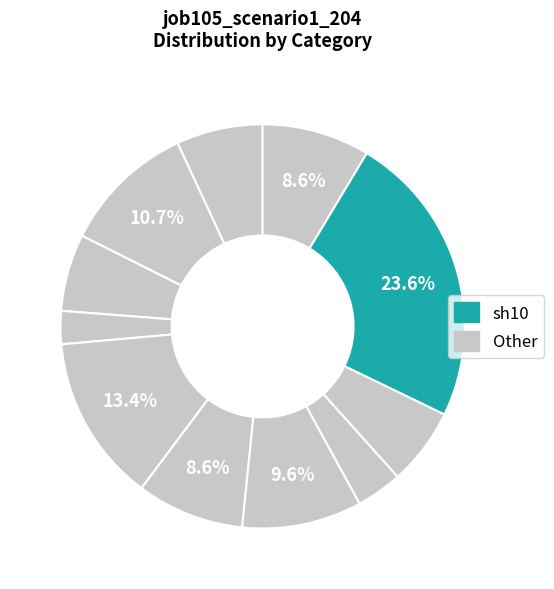

How many slices are in this pie chart?

11